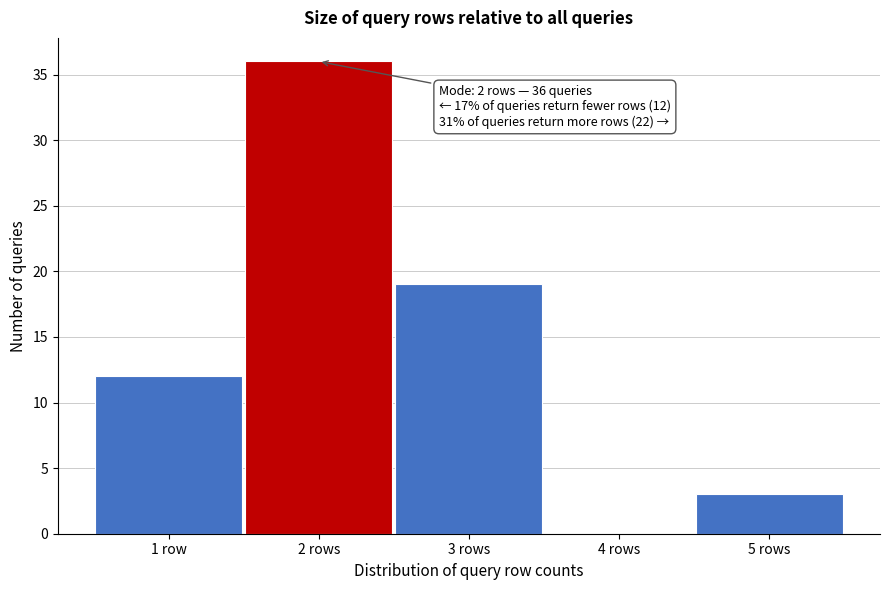

Reading left to right, what are all the values shown in this chart?

1 row=12	2 rows=36	3 rows=19	4 rows=0	5 rows=3